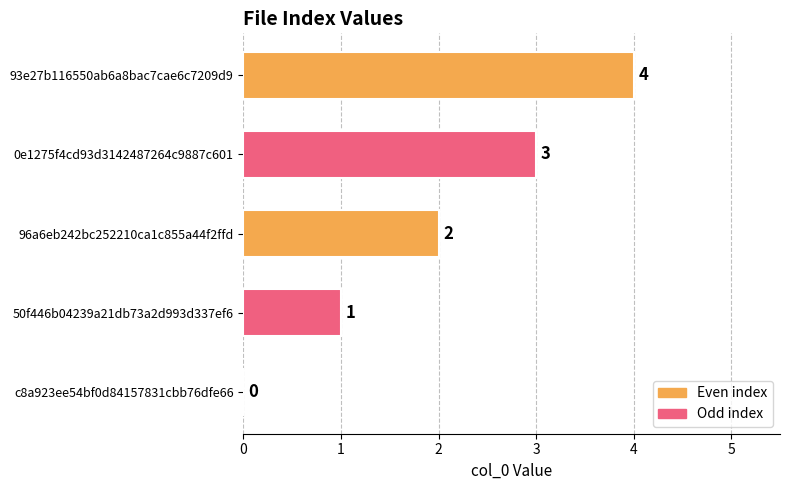

Count the number of categories in the chart.

5